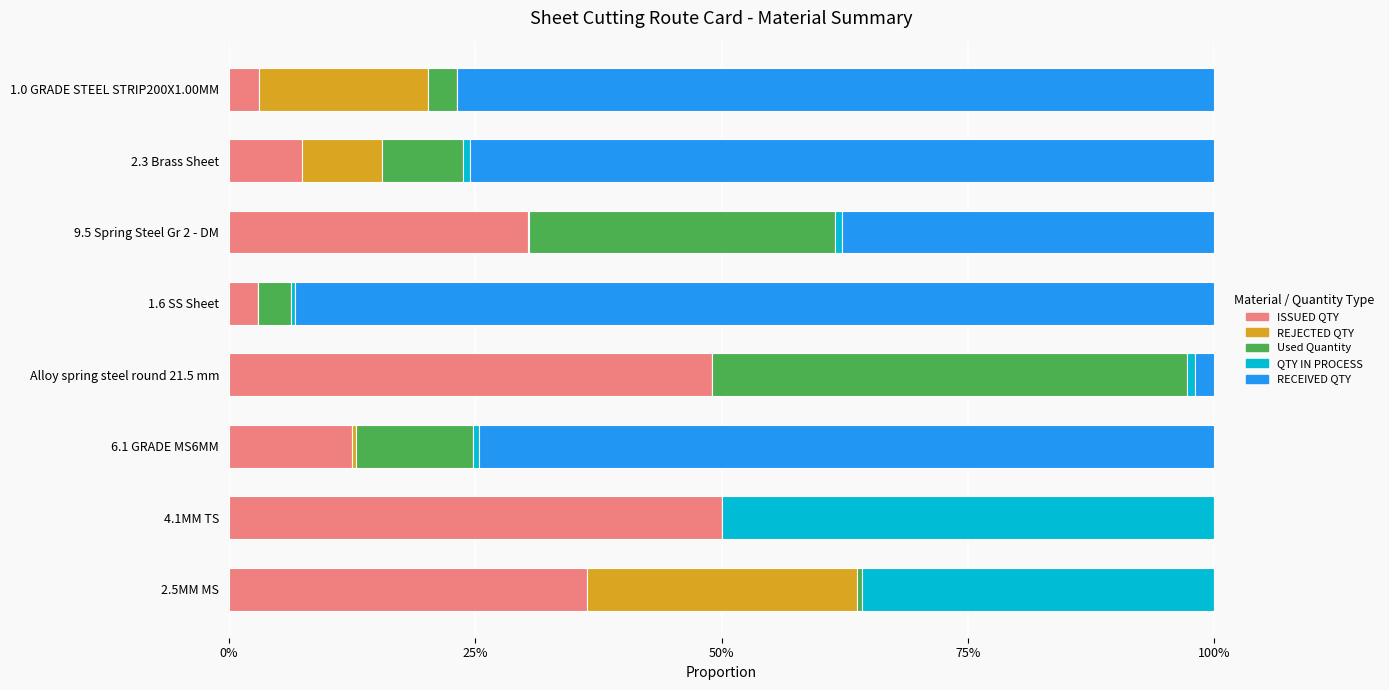

What is the highest value of the ISSUED QTY series?

50.0